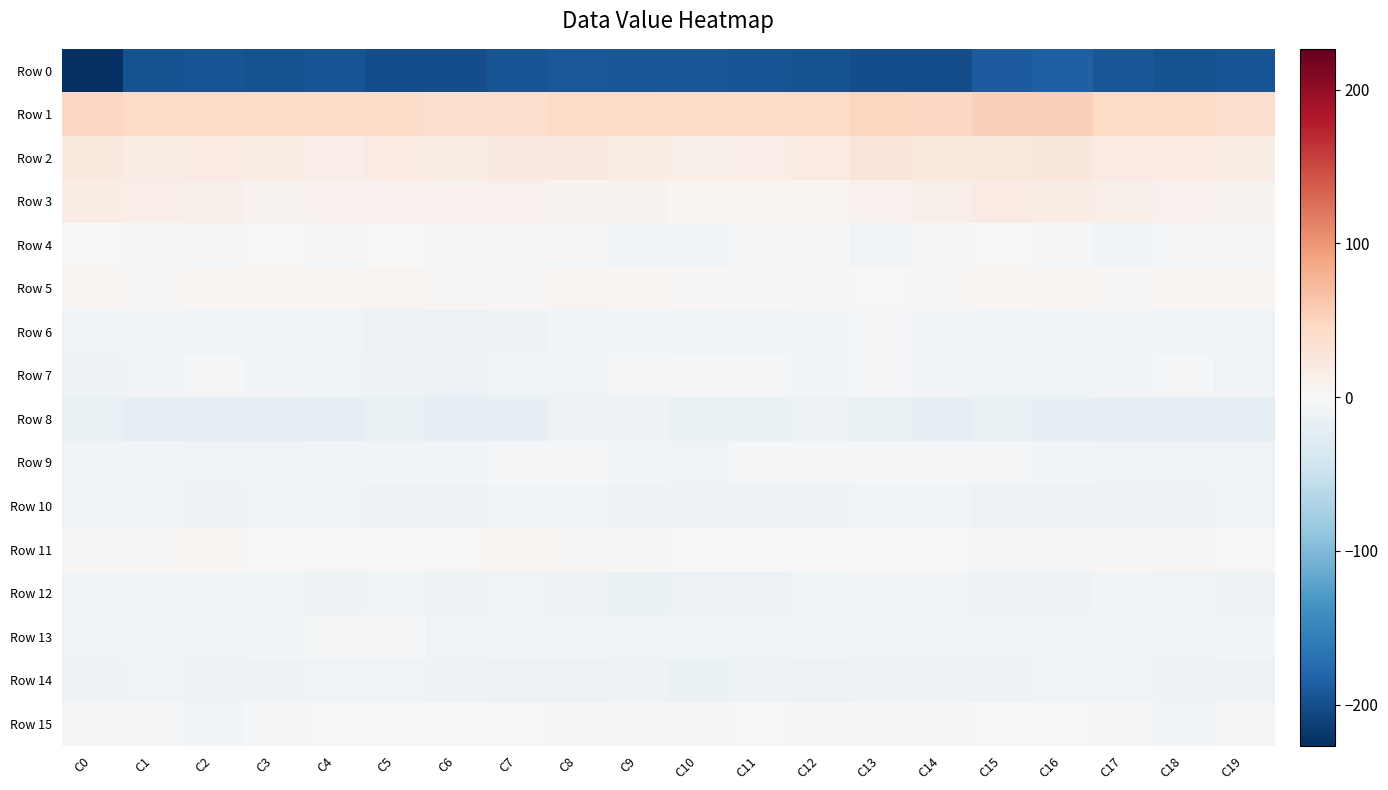

Rank the series by their maximum value, from lowest to highest.

Row 0, Row 8, Row 10, Row 14, Row 12, Row 13, Row 6, Row 7, Row 9, Row 4, Row 15, Row 11, Row 5, Row 3, Row 2, Row 1